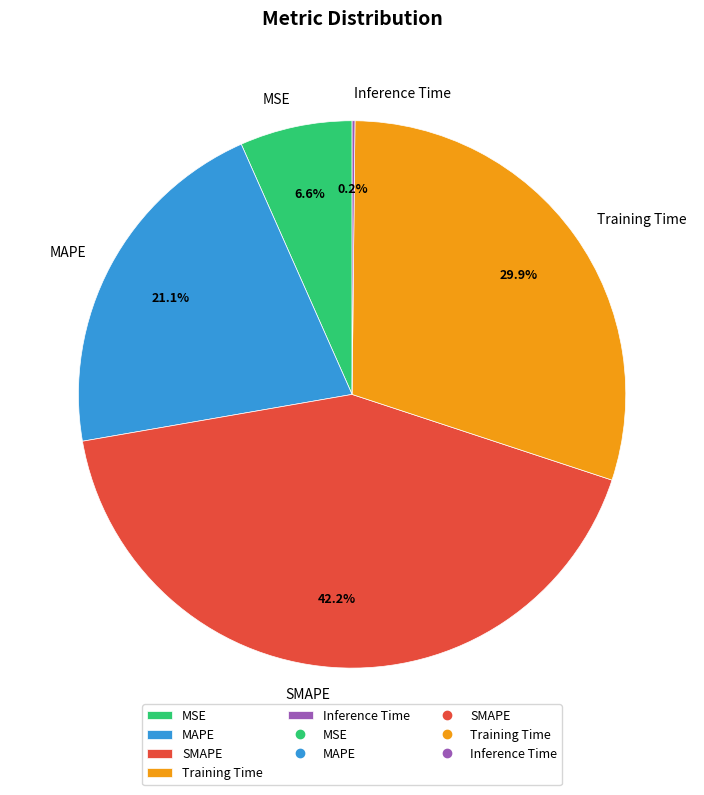

Approximately how many times larger is the value at Training Time compared to SMAPE?

0.7